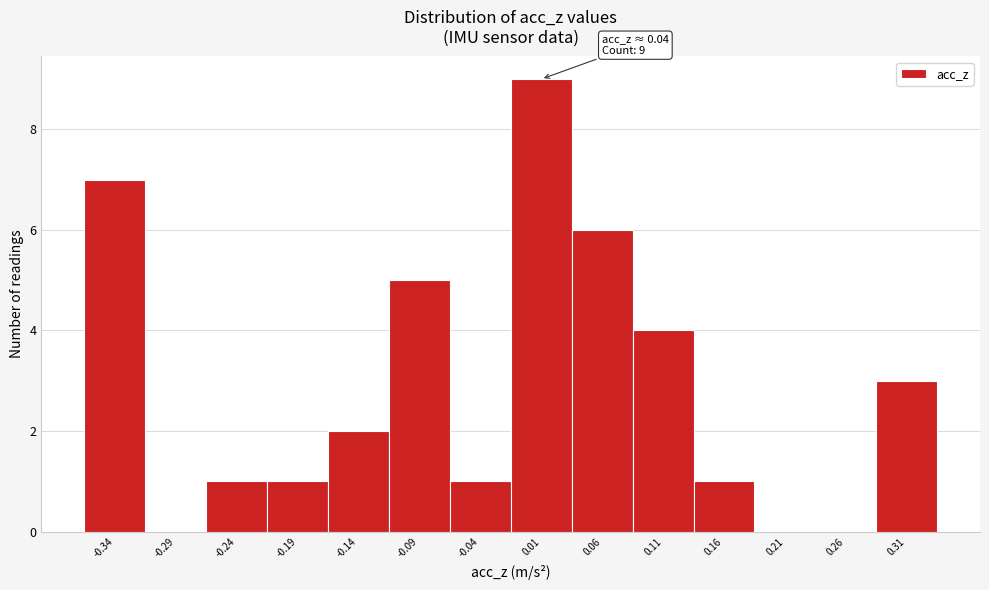

Reading left to right, list all the values displayed in this chart.

-0.34=7	-0.29=0	-0.24=1	-0.19=1	-0.14=2	-0.09=5	-0.04=1	0.01=9	0.06=6	0.11=4	0.16=1	0.21=0	0.26=0	0.31=3